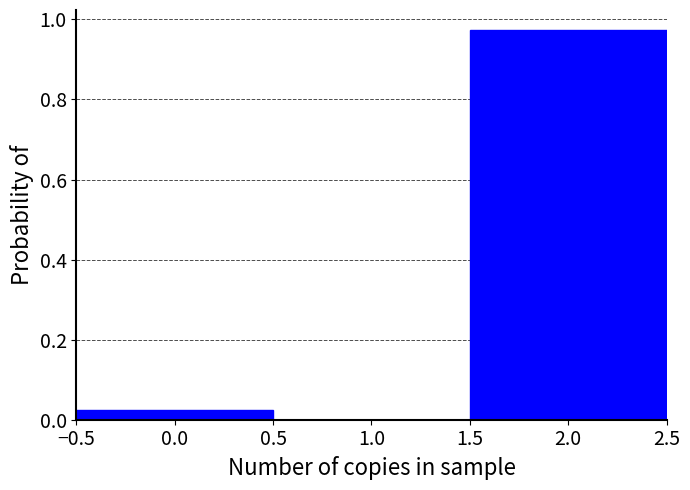

Which range on the x-axis has the tallest bar?

1.5 to 2.5